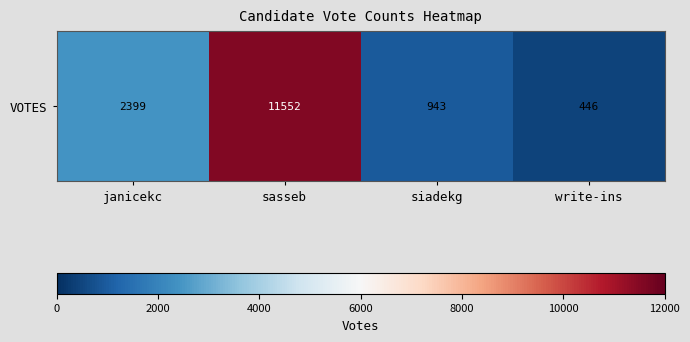

The value at siadekg is 943. True or false?

True